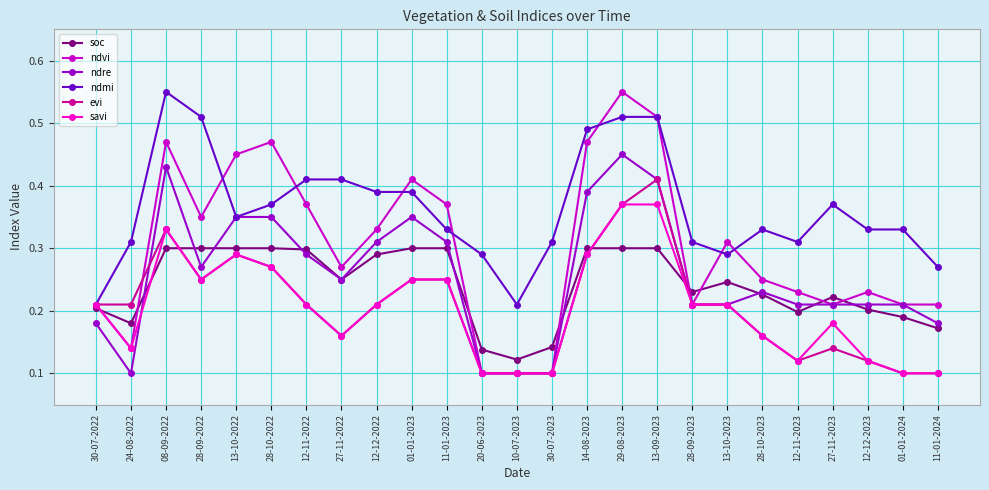

True or false: savi has a value of 0.1 at 13-10-2022.

False